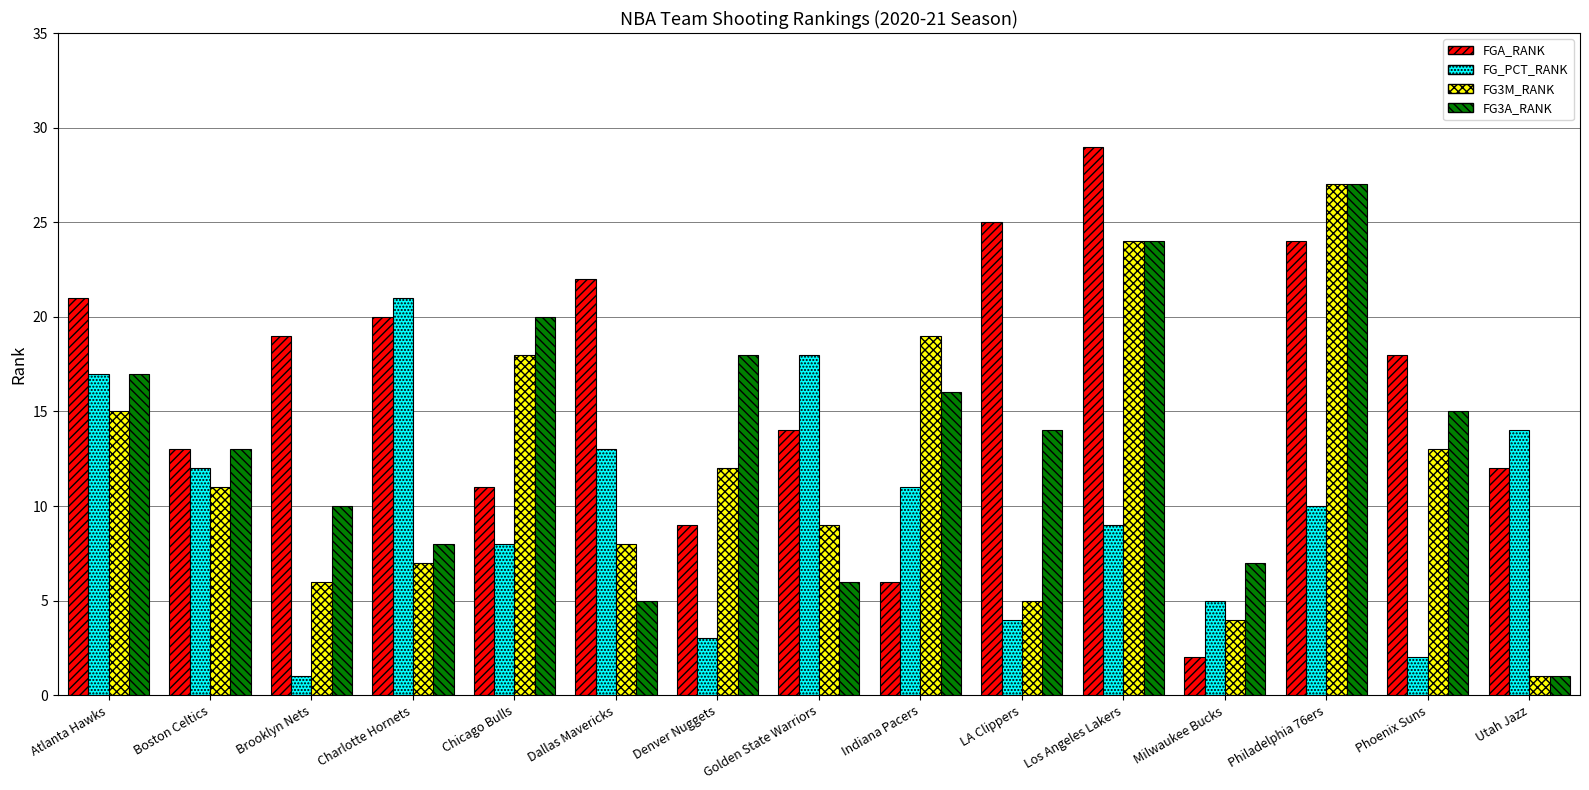

What is the spread (max minus min) of values at Milwaukee Bucks?

5